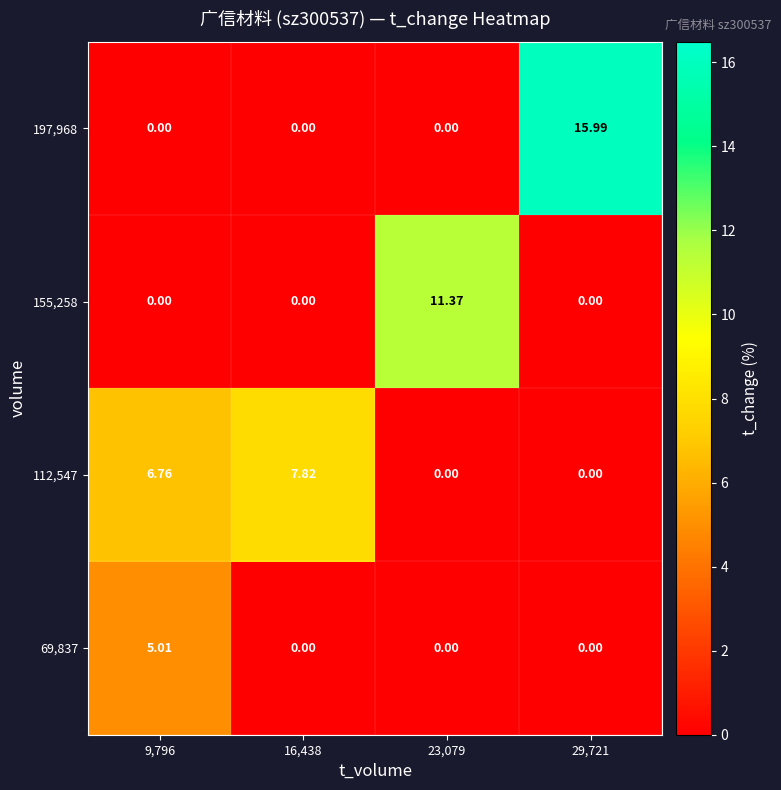

Is the value of 112,547 at 23,079 greater than the value of 155,258 at 23,079?

No